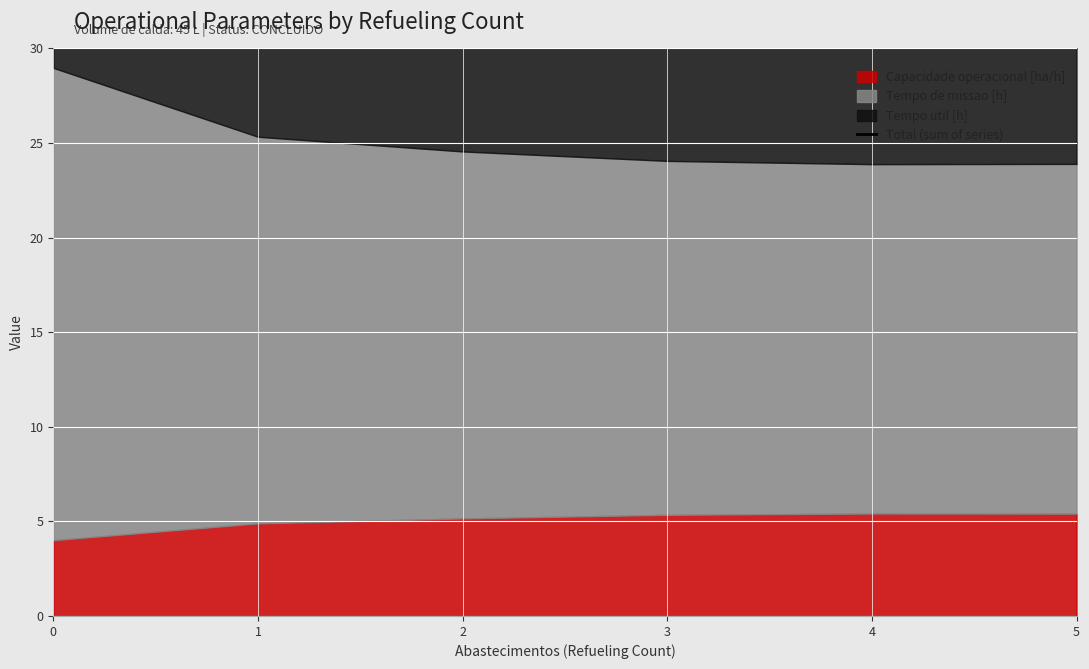

How many points are lower than both their immediate neighbors (excluding endpoints)?

1